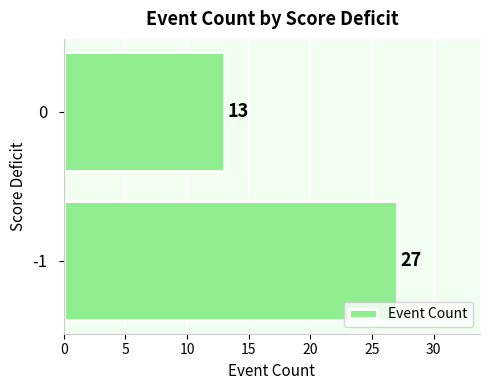

What value does the data have at 0, to the nearest 5?

15